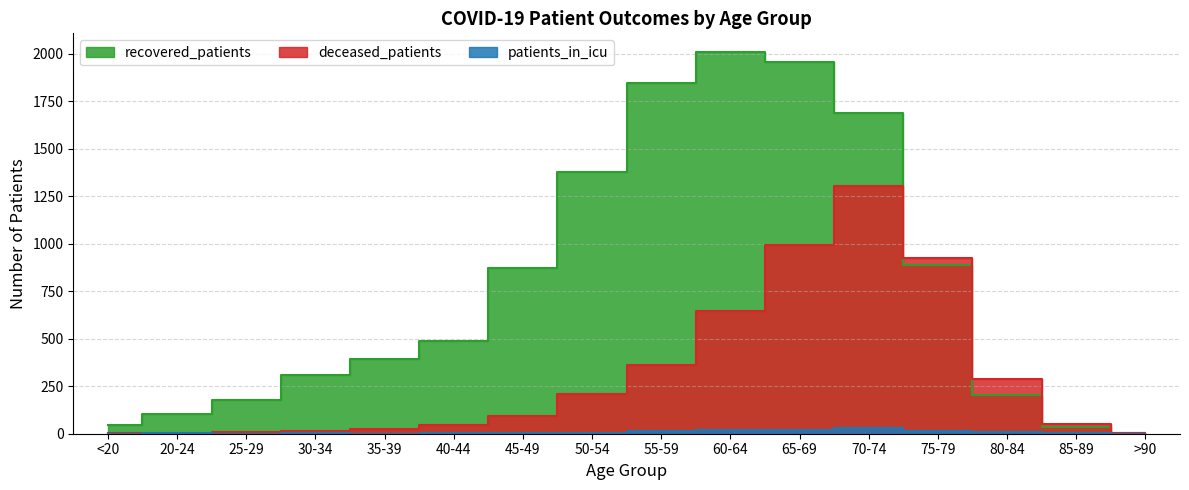

At which label does patients_in_icu reach its minimum?

>90